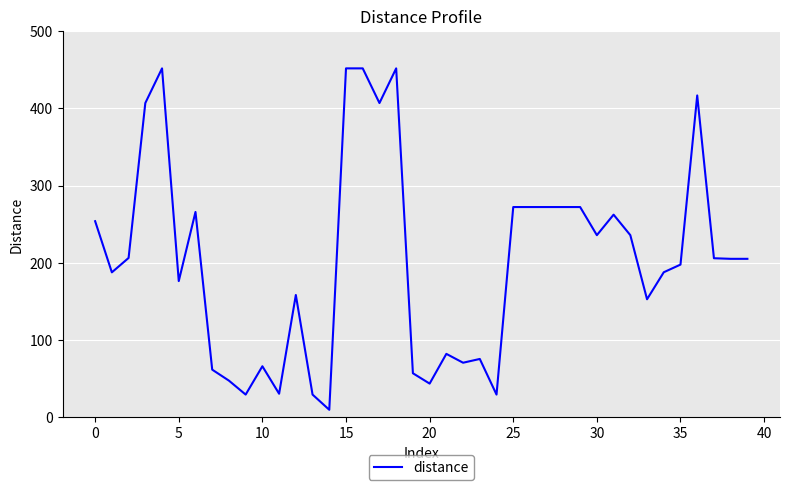

What is the difference between the maximum and minimum values?

441.9